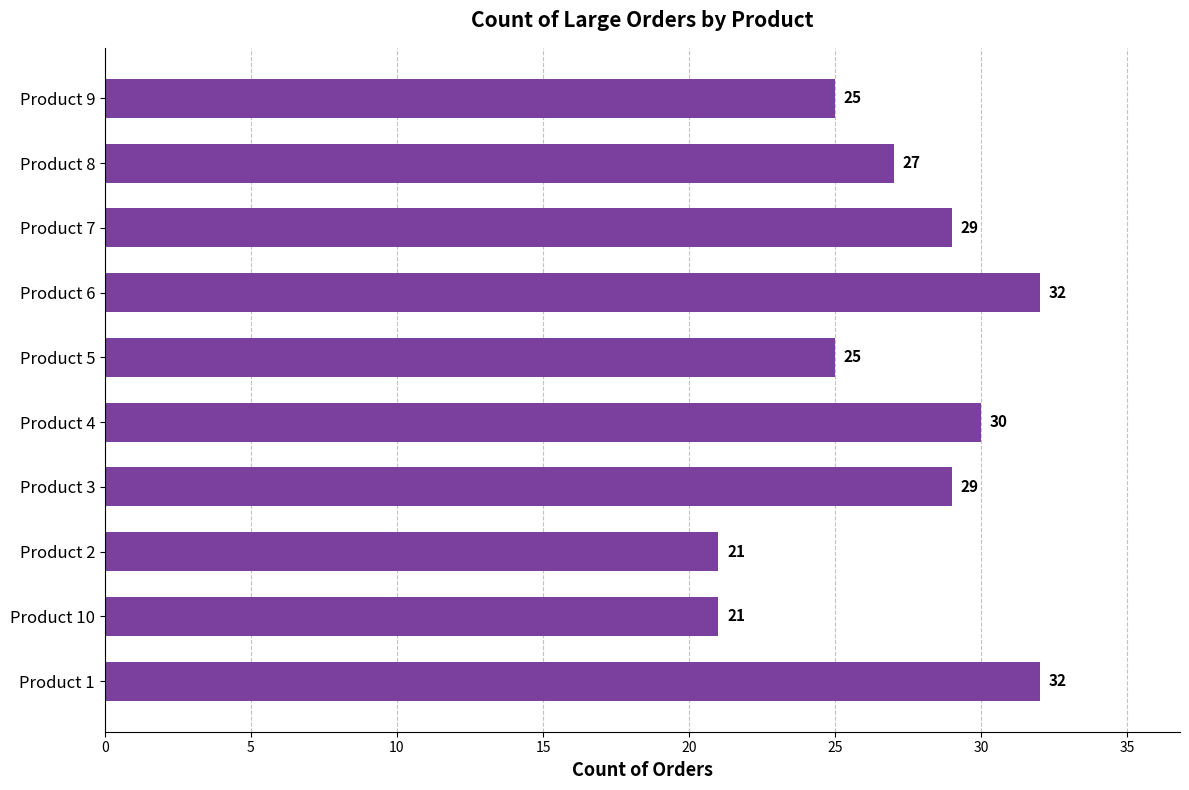

The chart shows a value of 9 at Product 5. True or false?

False